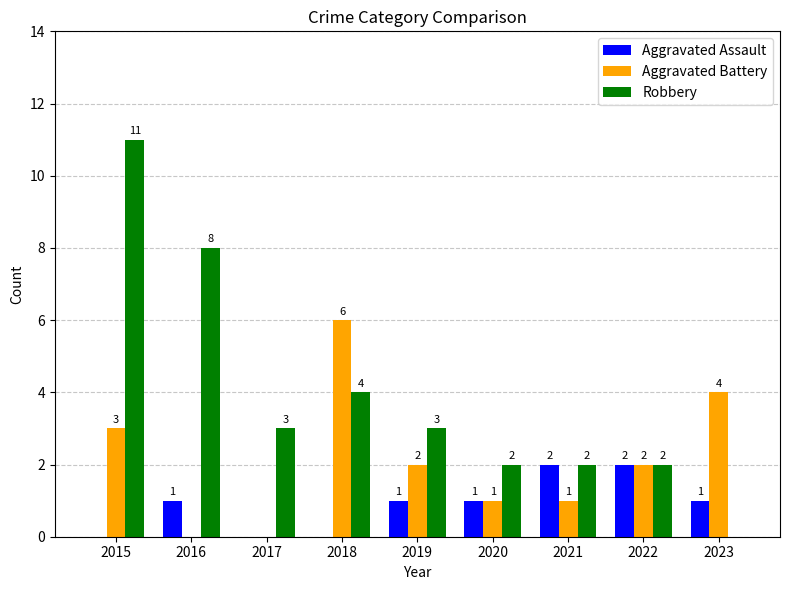

What is the average value of the Aggravated Assault series?

1